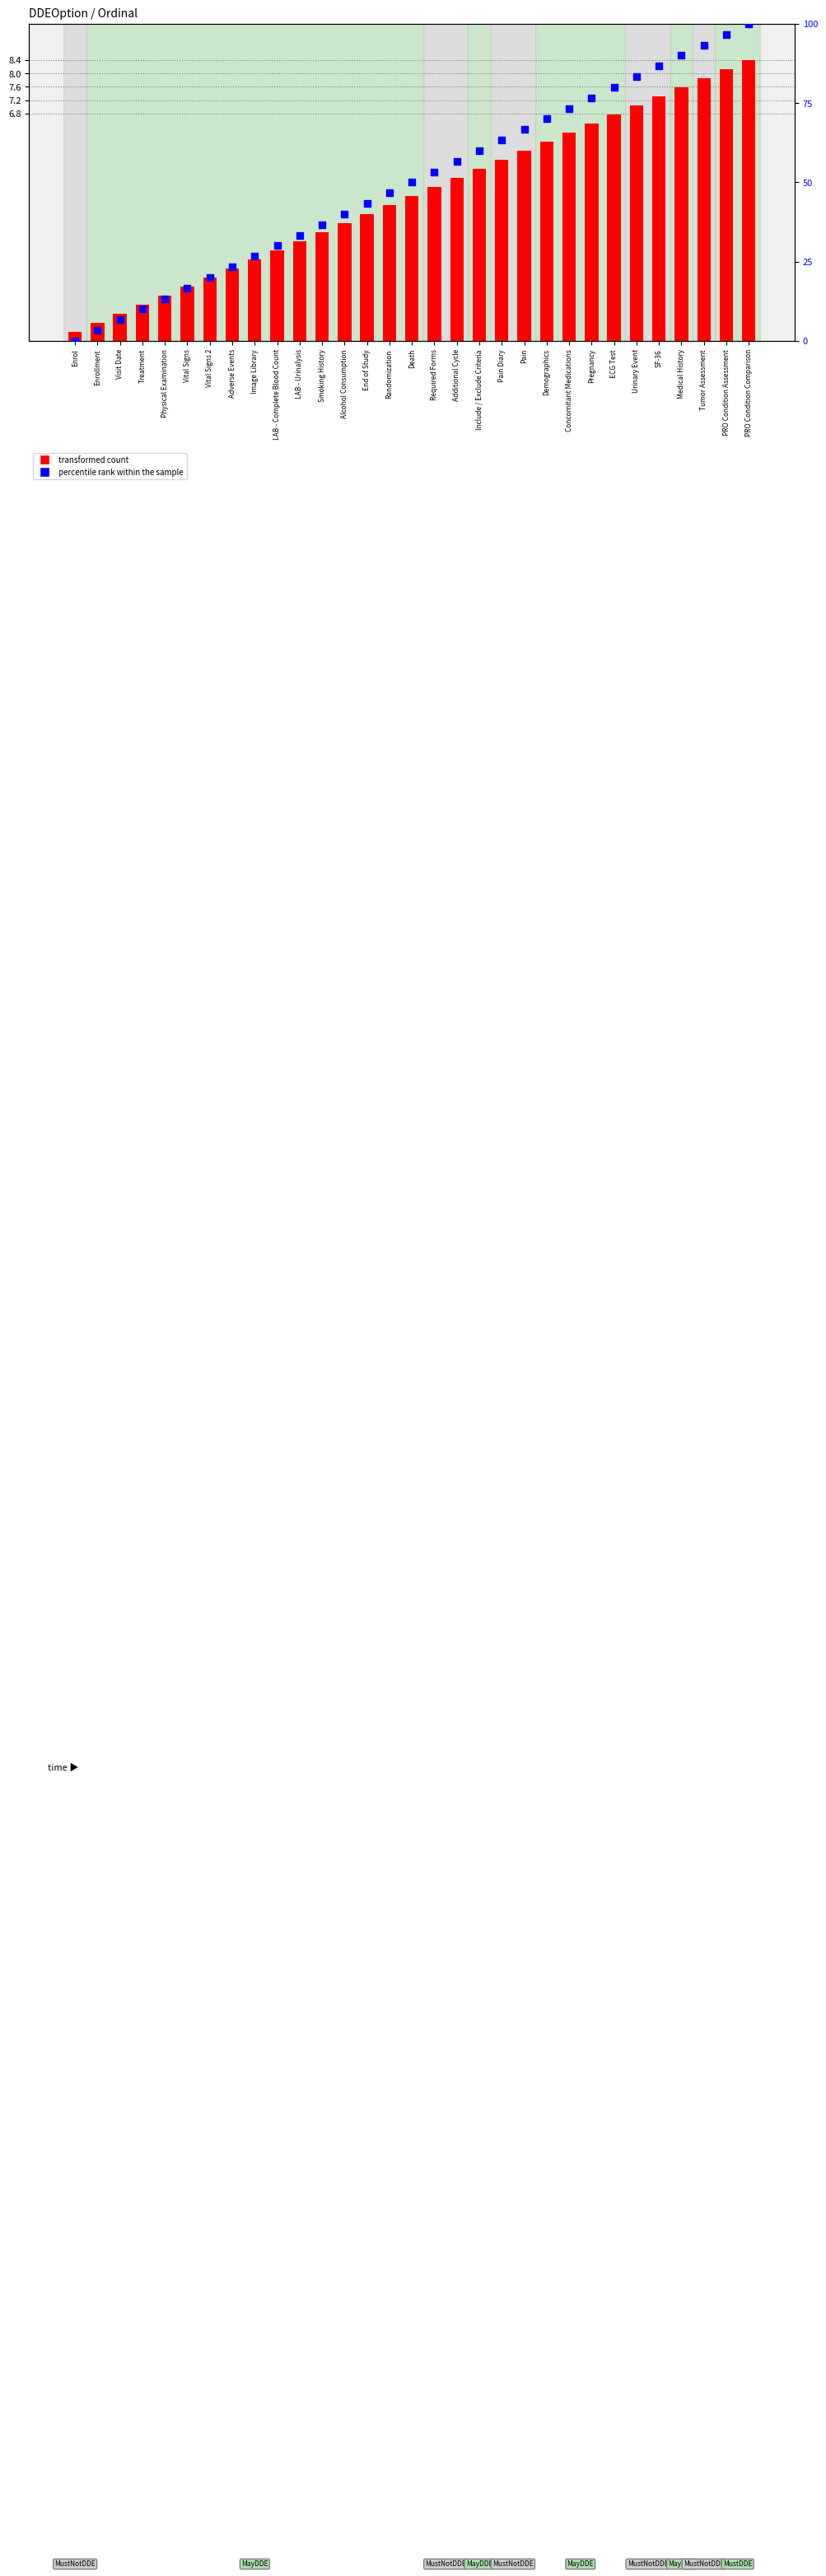

What are all the series names shown in the legend?

transformed count, percentile rank within the sample